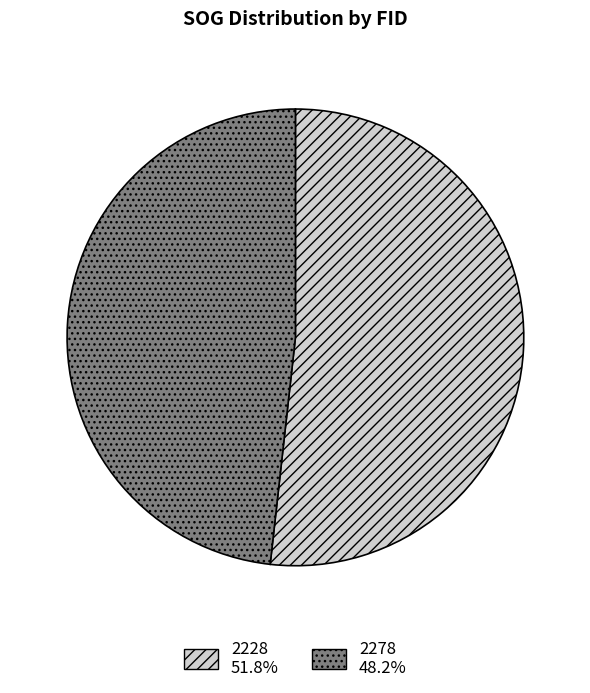

True or false: 2278 accounts for 36% of the total.

False